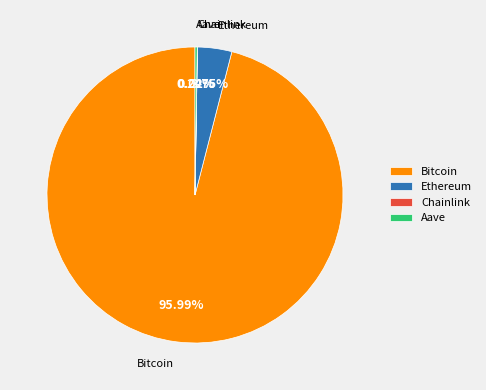

To the nearest percent, what is the average slice percentage?

25%